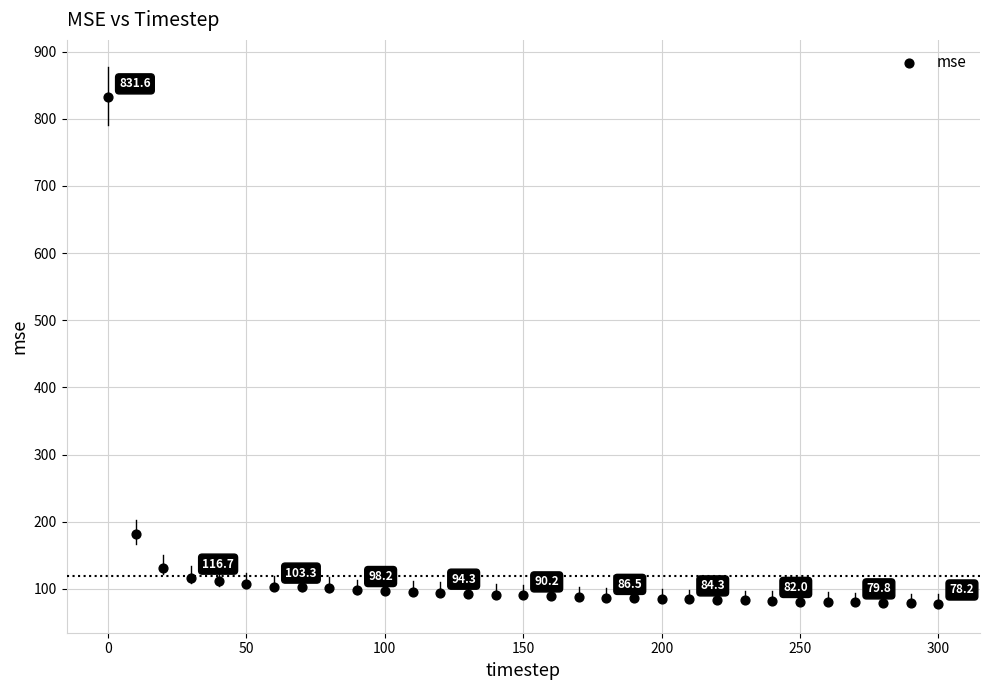

What is the range of Y values (max minus min)?

753.4